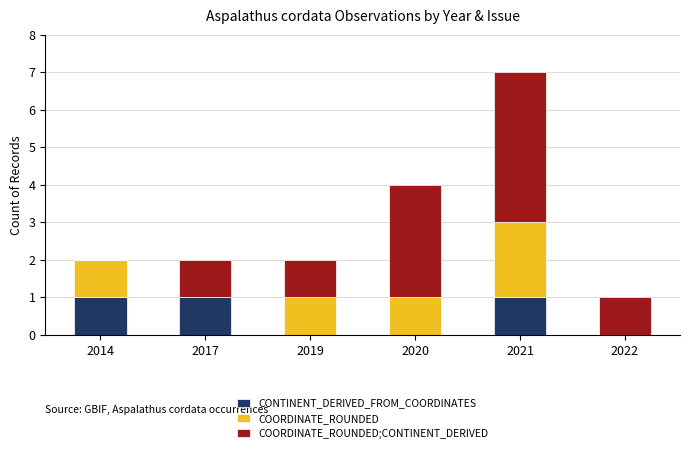

True or false: CONTINENT_DERIVED_FROM_COORDINATES has a value of 1 at 2020.

False